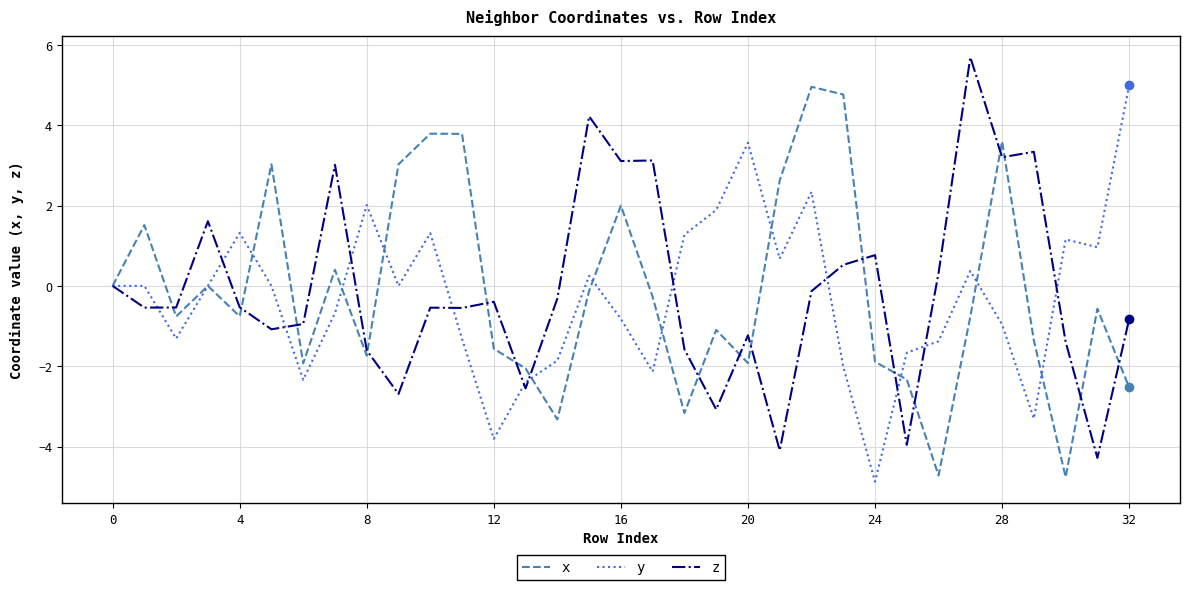

What is the minimum value for y?

-4.9